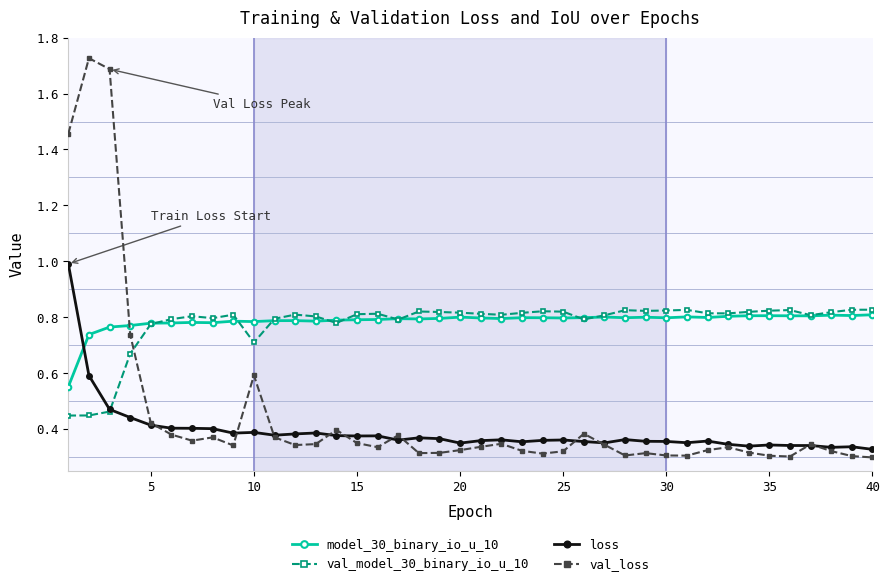

Which series has the widest spread of values?

val_loss